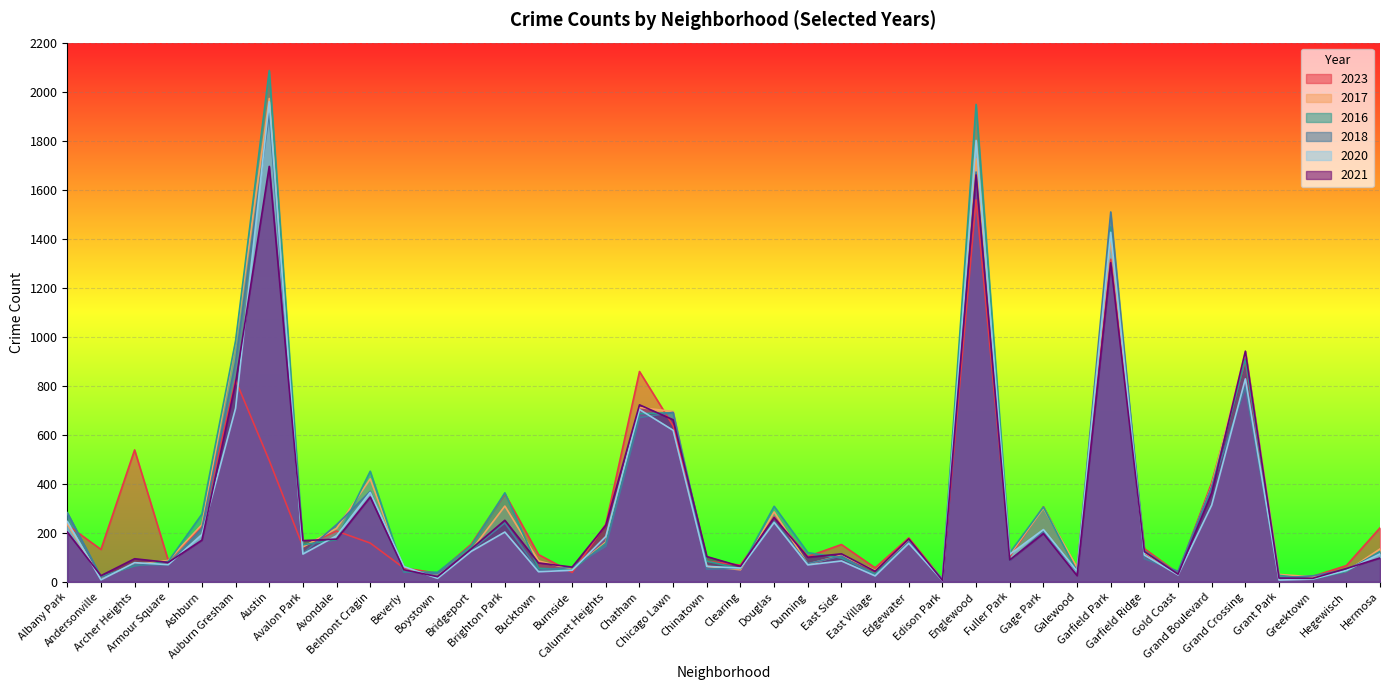

What is the difference between the 2018 values at Avondale and Bucktown?

186